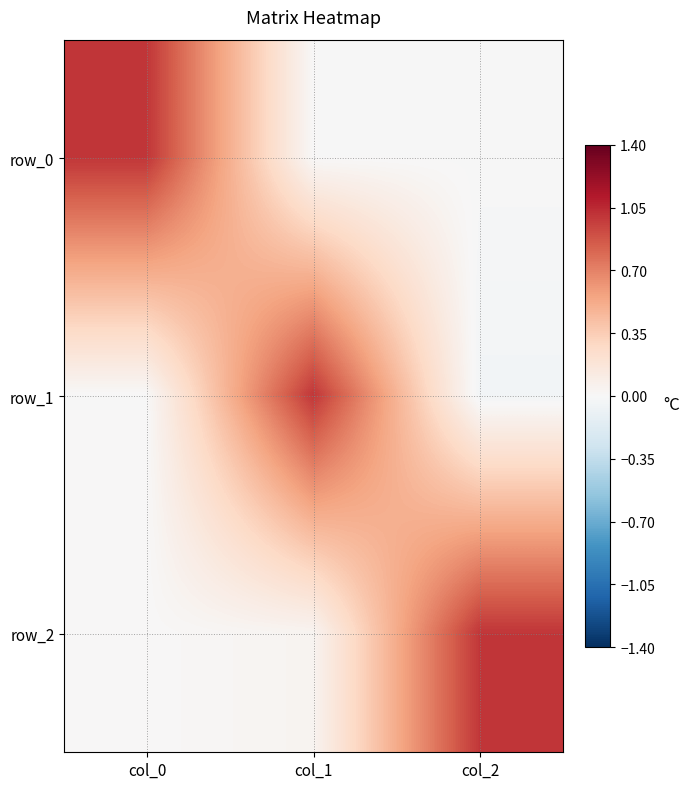

At which label is row_0 closest to 0?

col_1